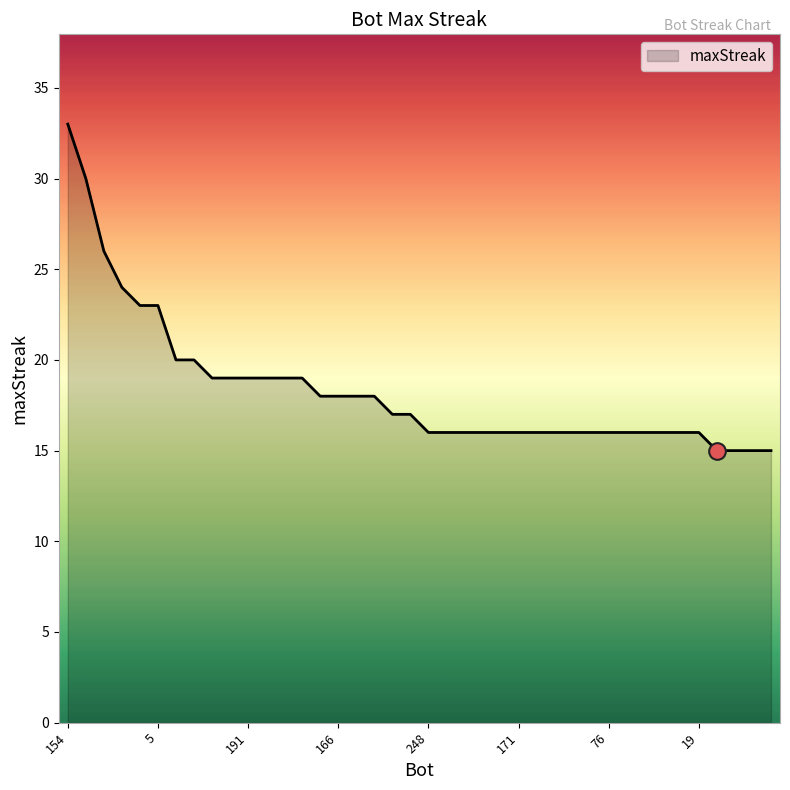

What is the minimum value shown in the chart?

15